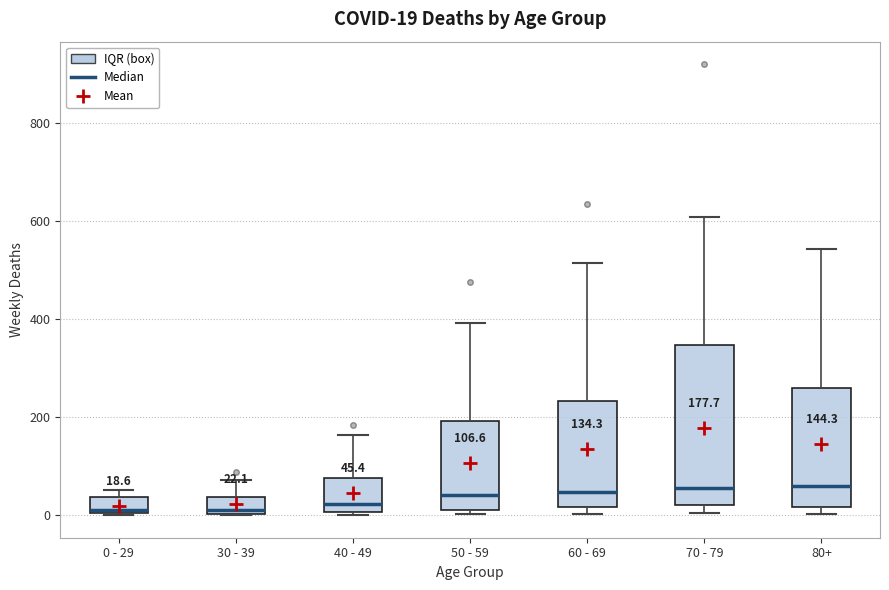

Comparing the boxes themselves (not the whiskers), which one is the tallest?

70 - 79